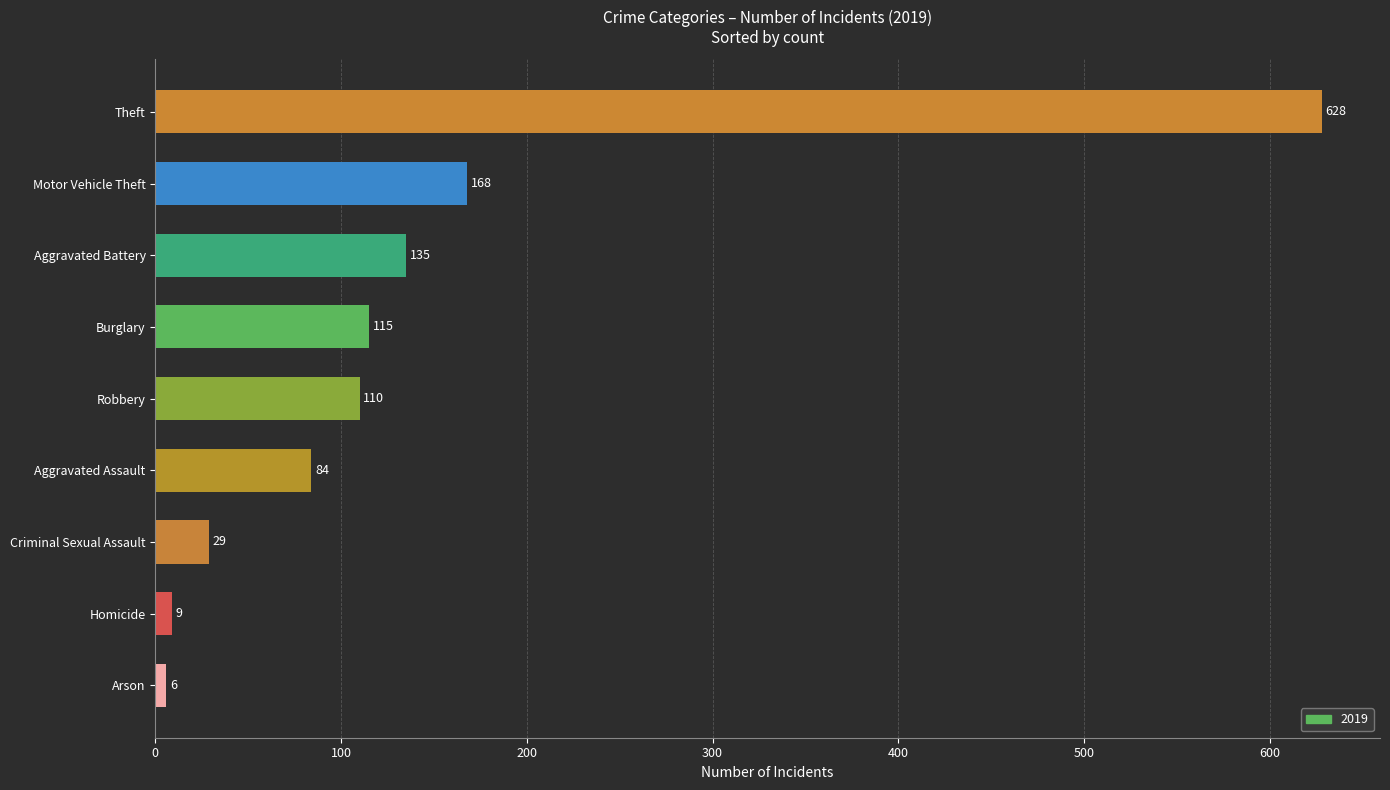

True or false: the data shows 110 at Robbery.

True